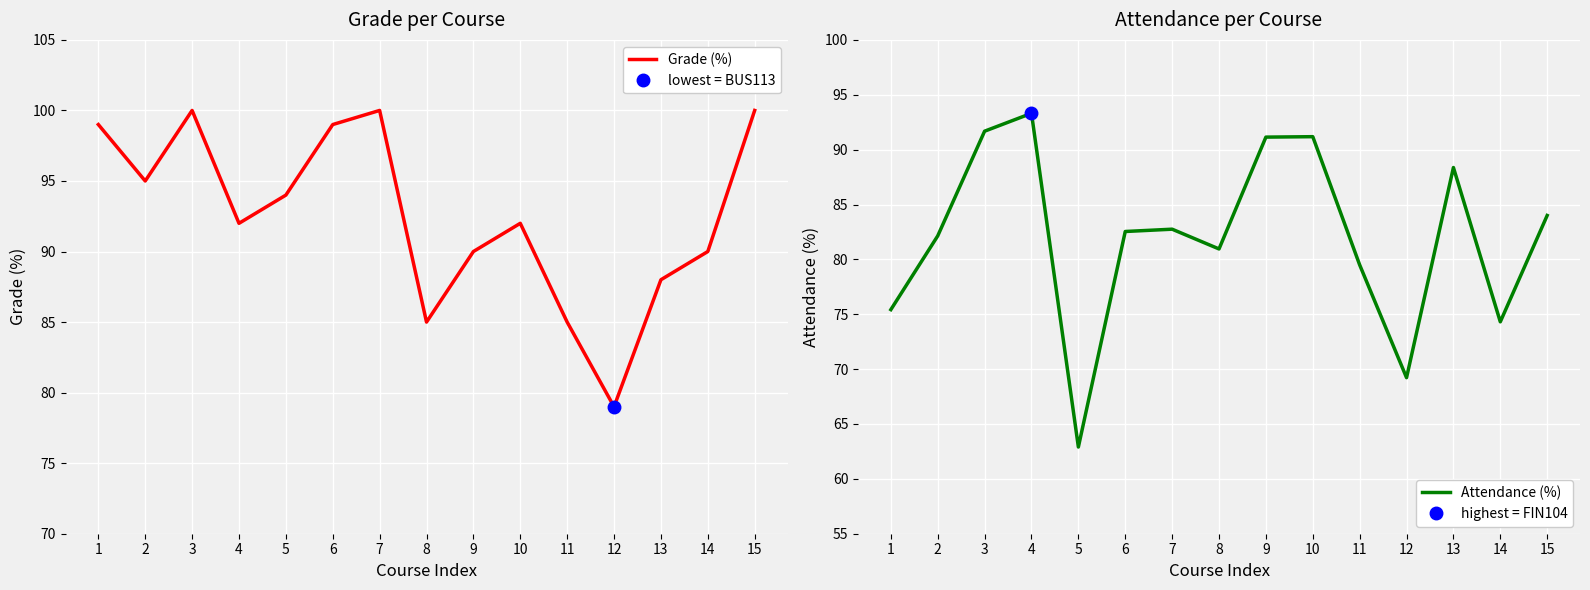

Which series has the largest range (max minus min)?

Attendance (%)